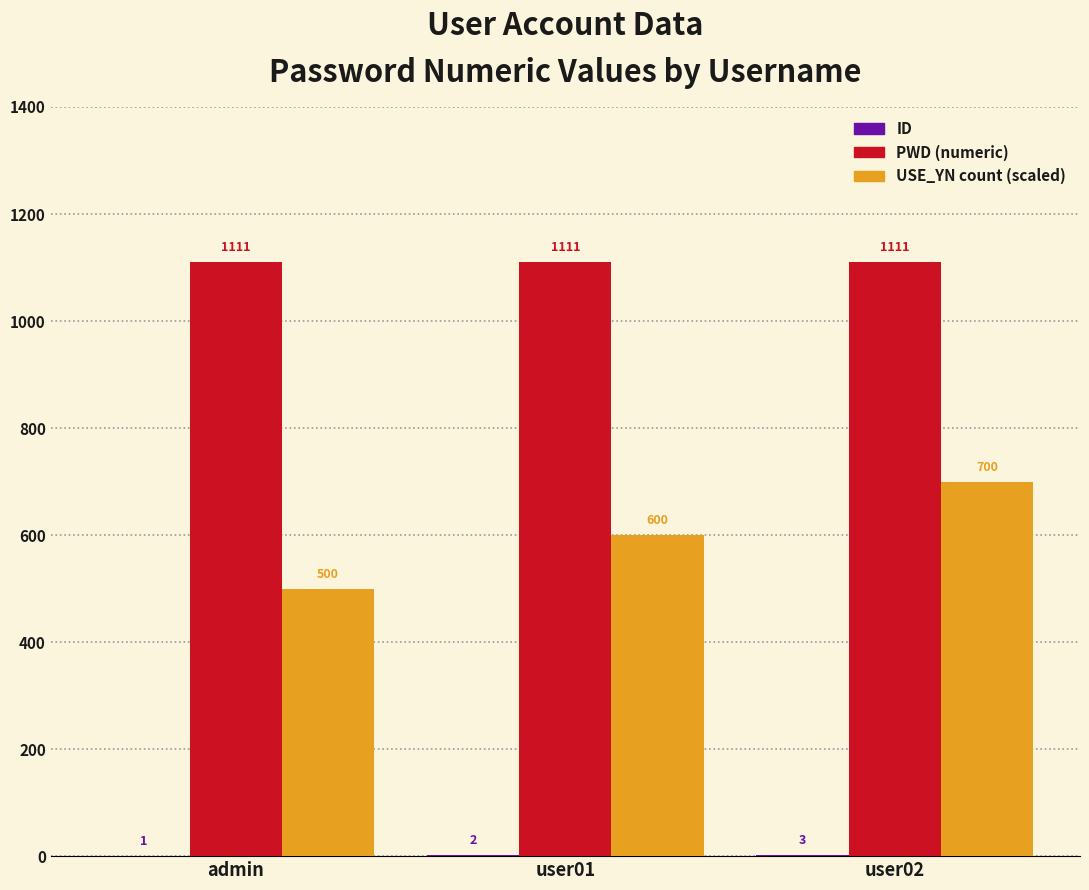

Count the number of data series in this chart.

3